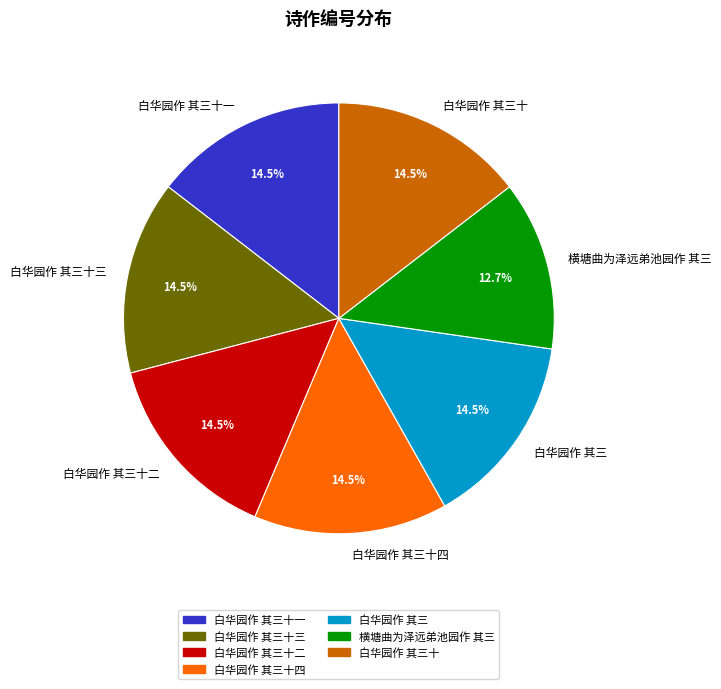

Combined, do 白华园作 其三十 and 白华园作 其三十二 account for over 50%?

No